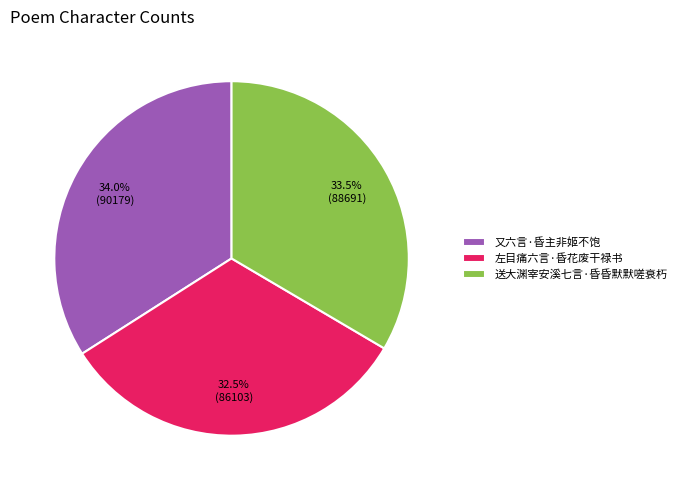

To the nearest percent, what is the average slice percentage?

33%